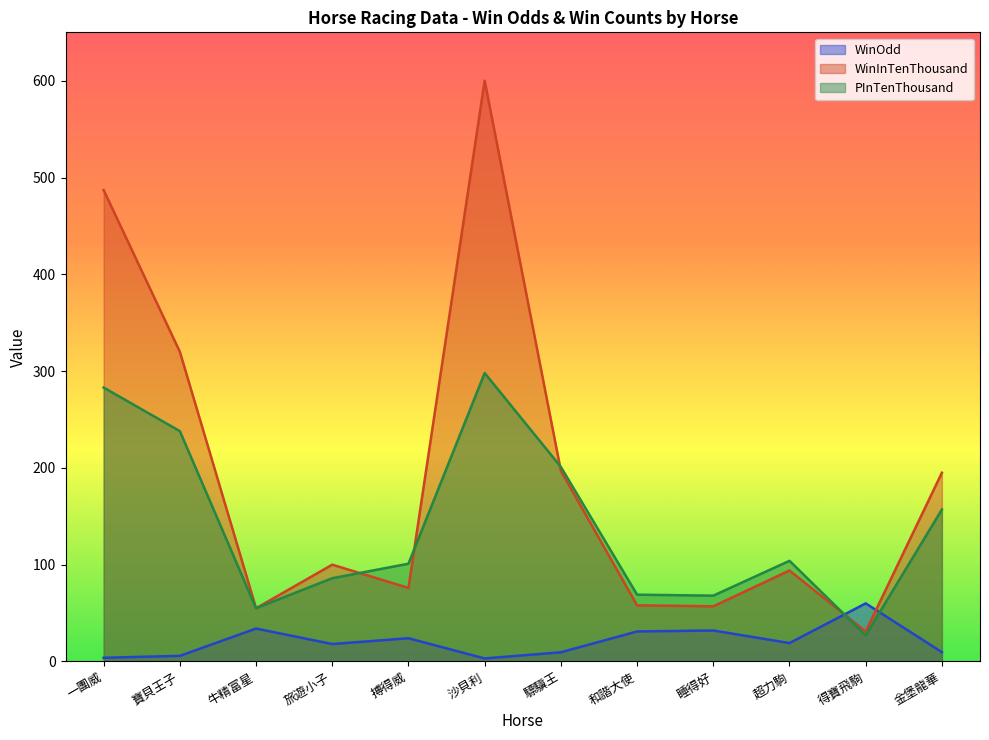

What is the difference between the maximum and minimum values in the PInTenThousand series?

271.0